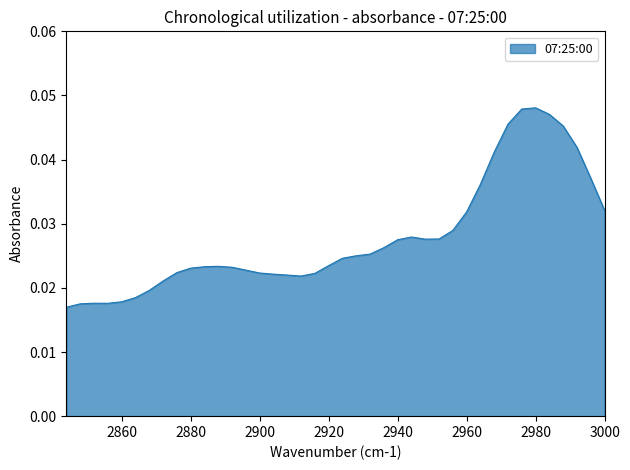

The chart shows a value of 0.0 at 2860. True or false?

False